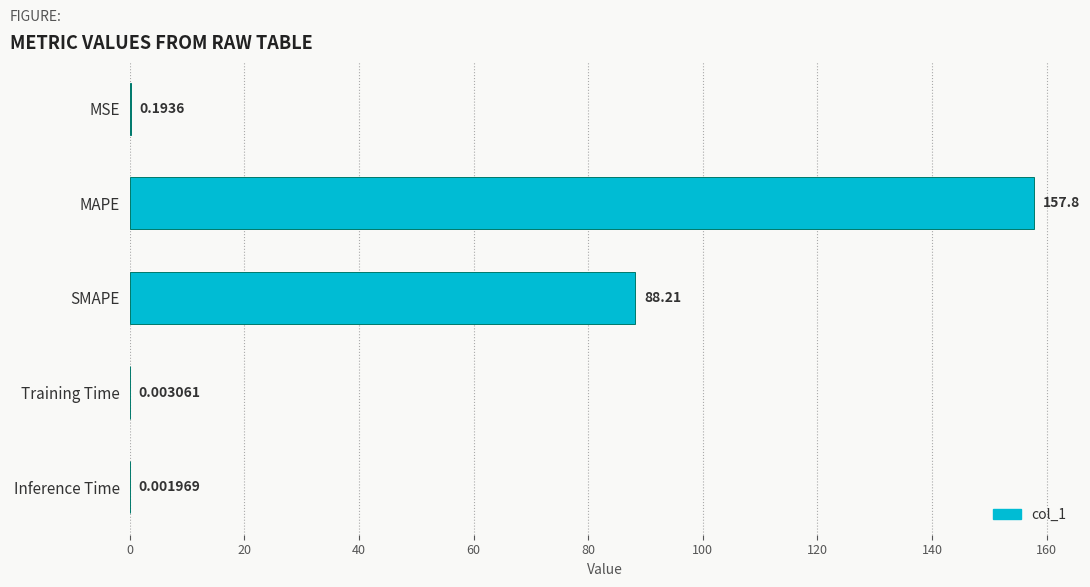

Which has a higher value, MSE or Training Time?

MSE